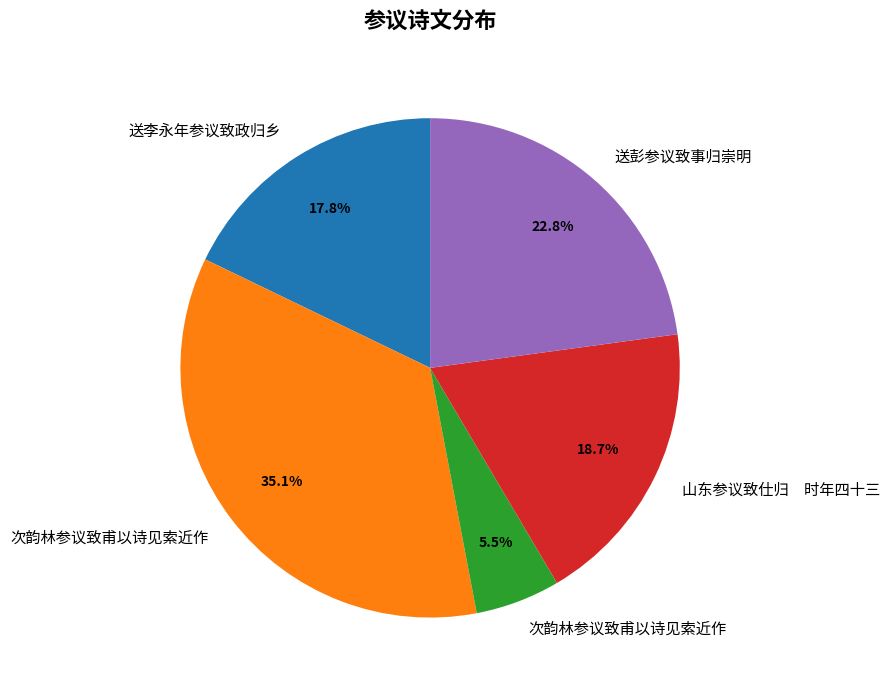

Is there any slice that represents more than half of the pie?

No